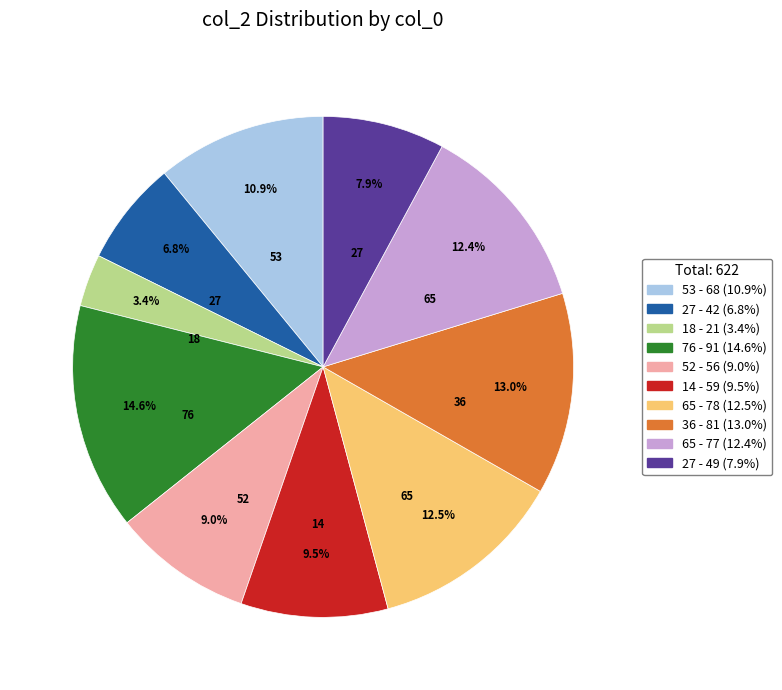

Is there any slice that represents more than half of the pie?

No